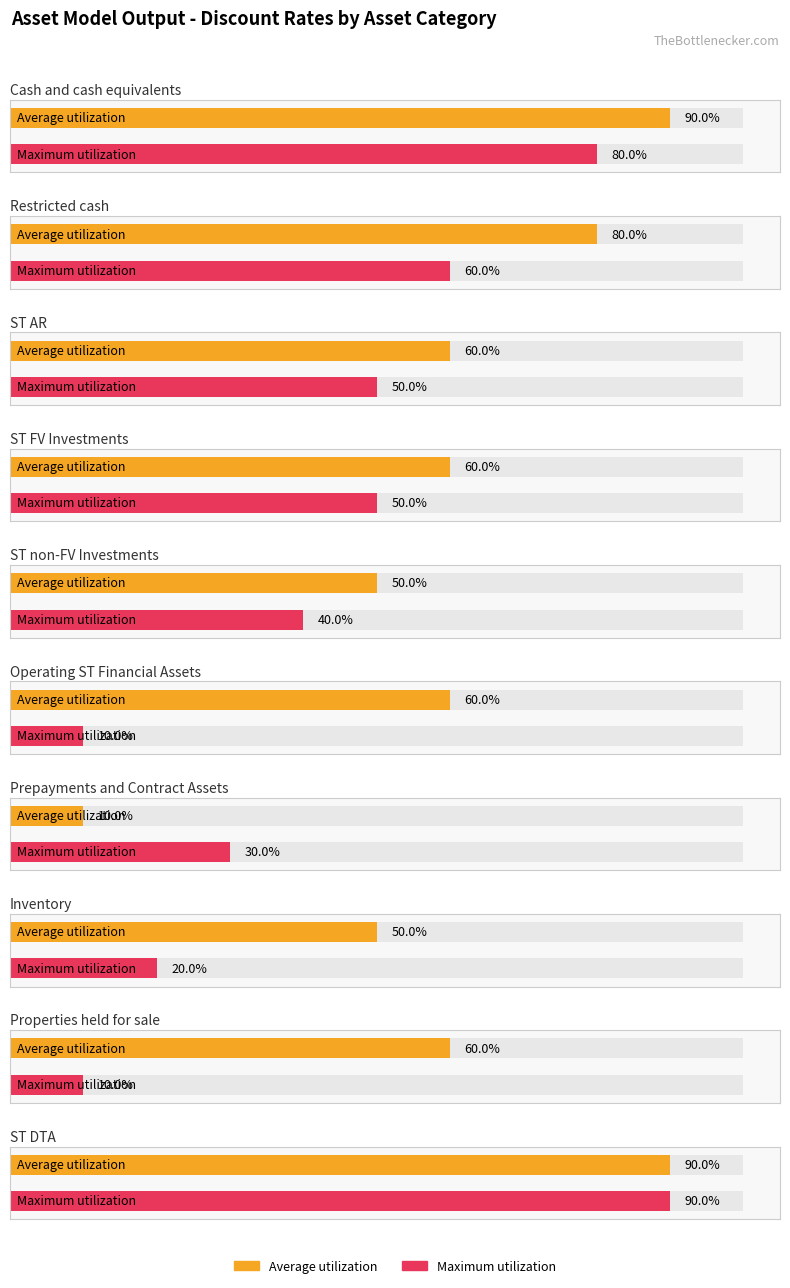

What is the difference between the maximum and second lowest values in the Maximum utilization series?

0.8